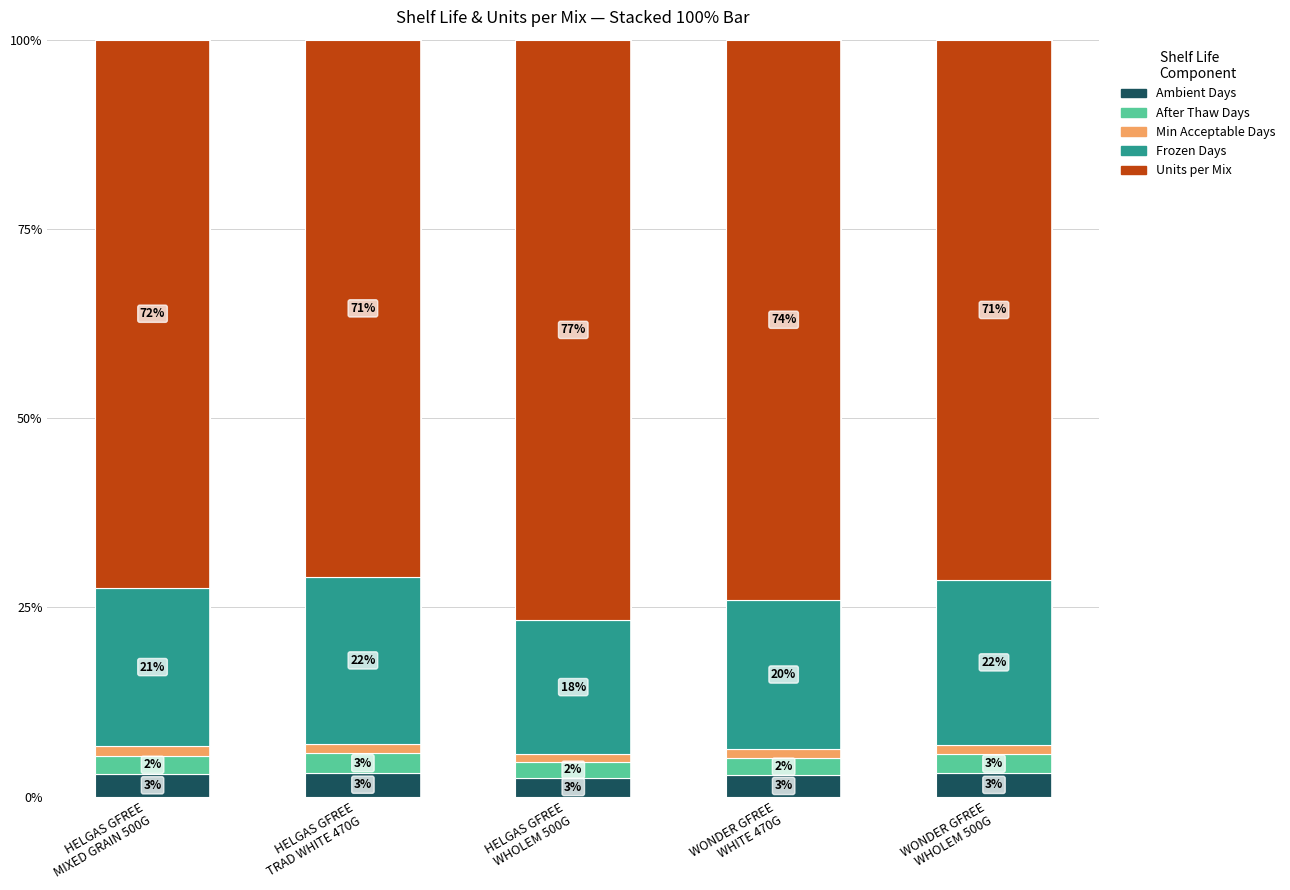

How many bars are there in total?

5